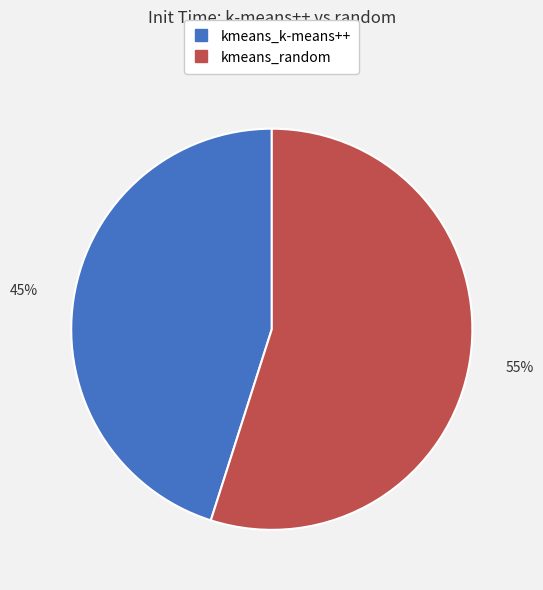

Do kmeans_random and kmeans_k-means++ together represent more than half of the pie?

Yes